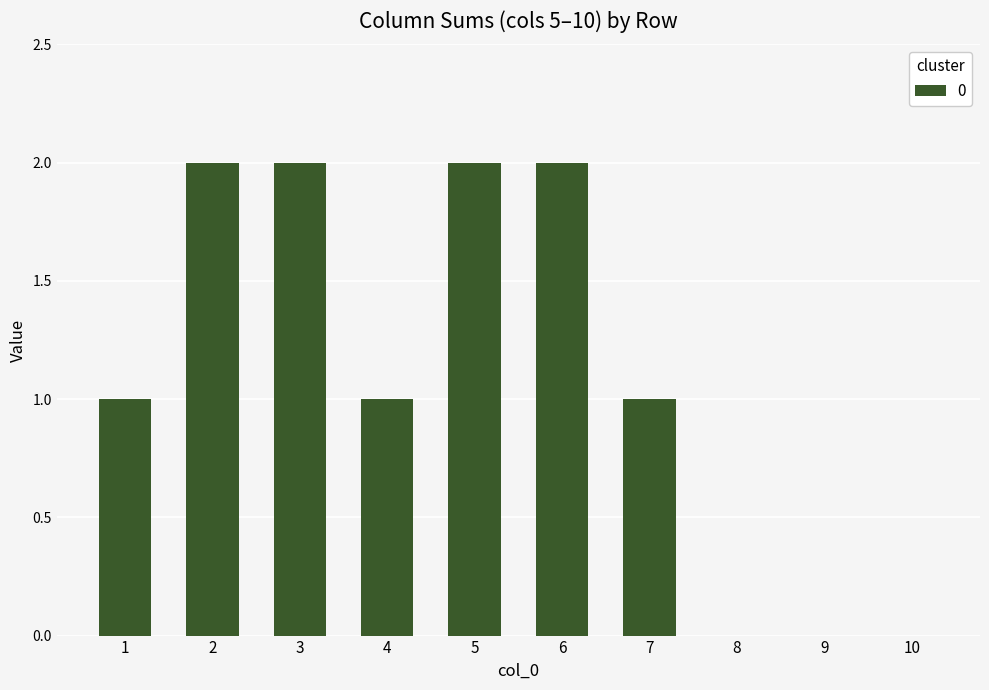

Reading left to right, what are all the values shown in this chart?

1=1	2=2	3=2	4=1	5=2	6=2	7=1	8=0	9=0	10=0